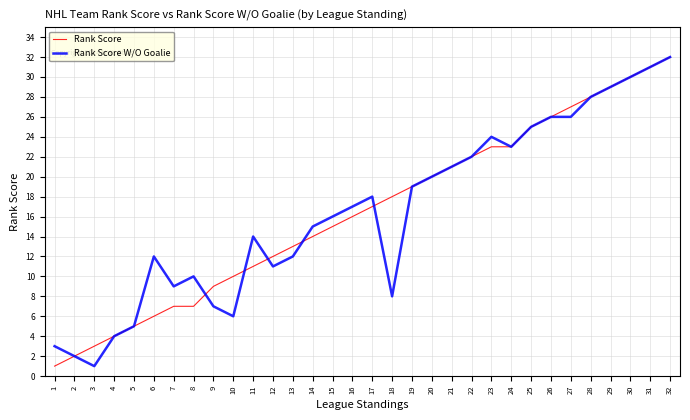

What is the highest value of the Rank Score series?

32